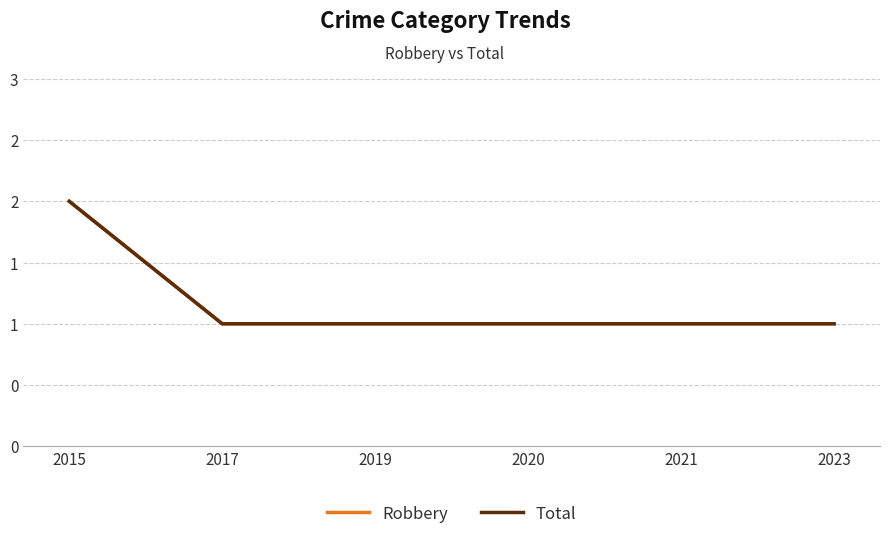

What is the sum of all Robbery values?

7